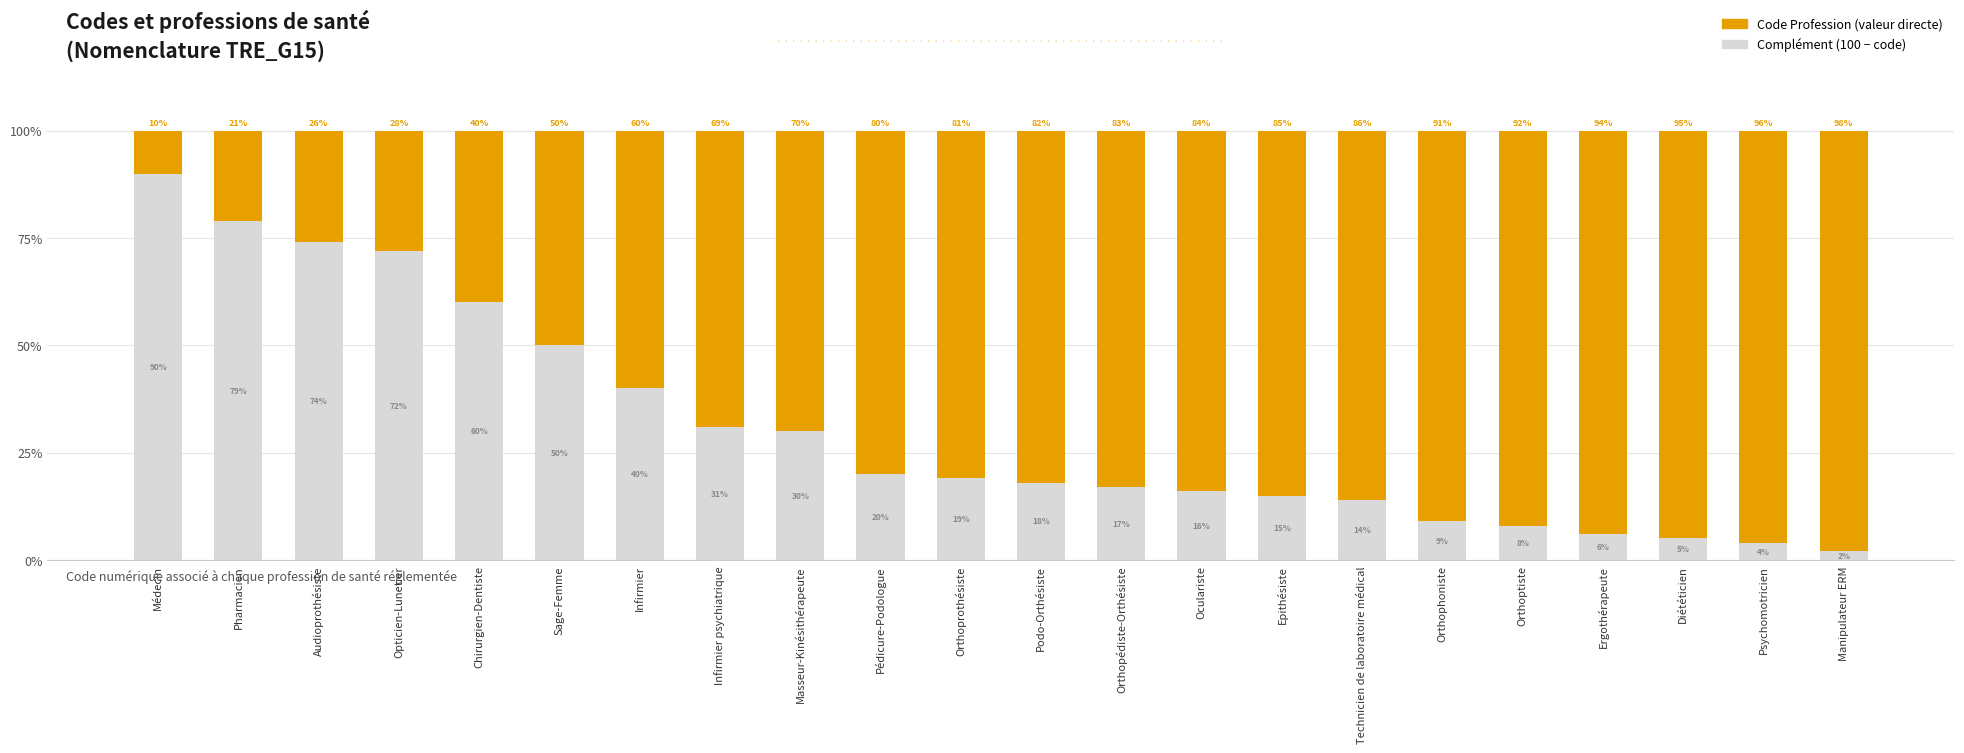

What is the total value across all series at Chirurgien-Dentiste?

100